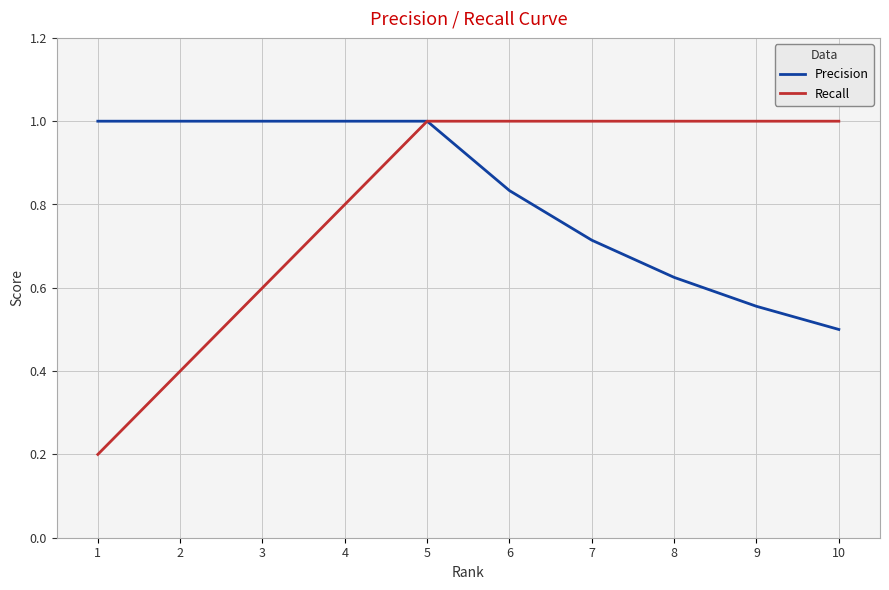

Between 3 and 10, which series saw the biggest shift?

Precision